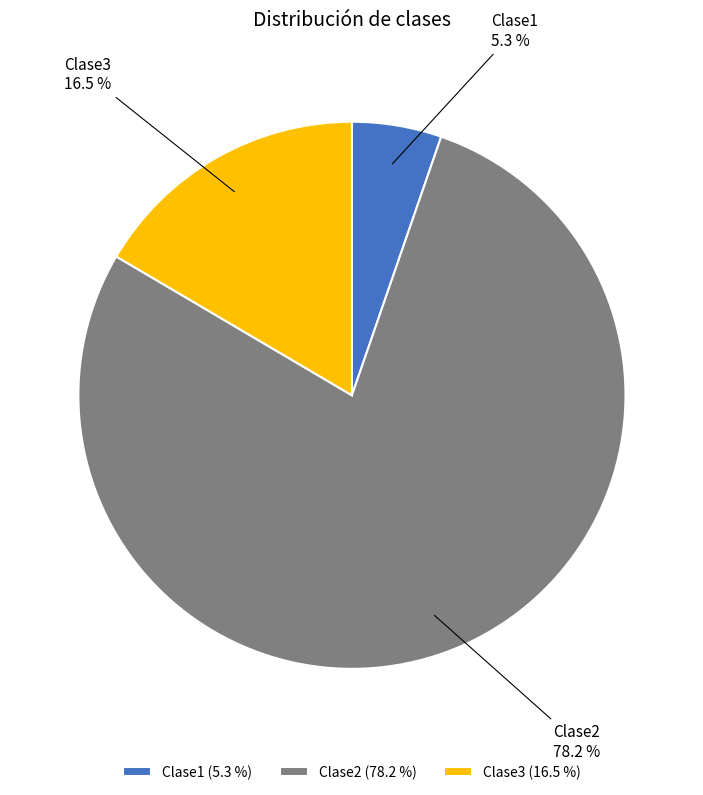

What portion of the pie excludes Clase2?

21.8%